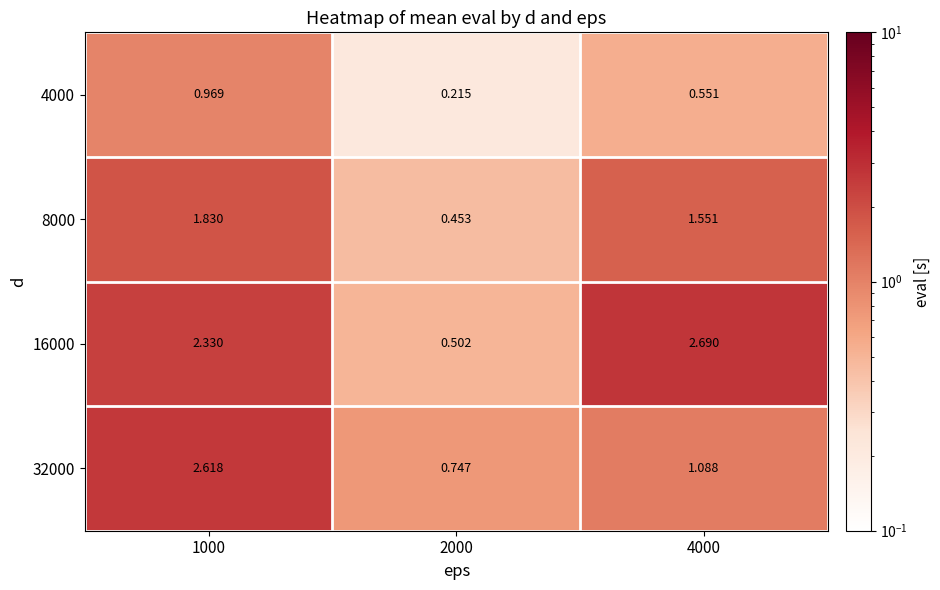

Is the value of 8000 at 4000 greater than the value of 4000 at 1000?

Yes